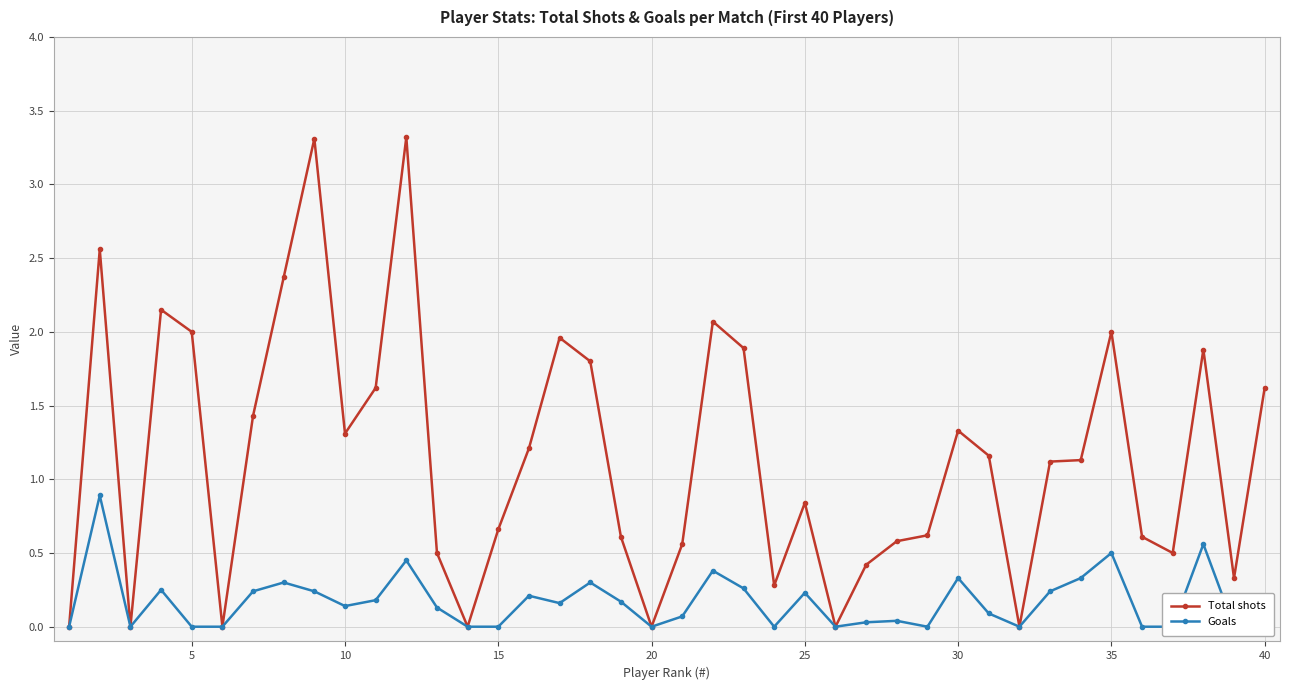

Reading left to right, transcribe all the data shown in this chart.

Total shots: 0.0	2.6	0.0	2.1	2.0	0.0	1.4	2.4	3.3	1.3	1.6	3.3	0.5	0.0	0.7	1.2	2.0	1.8	0.6	0.0	0.6	2.1	1.9	0.3	0.8	0.0	0.4	0.6	0.6	1.3	1.2	0.0	1.1	1.1	2.0	0.6	0.5	1.9	0.3	1.6
Goals: 0.0	0.9	0.0	0.2	0.0	0.0	0.2	0.3	0.2	0.1	0.2	0.5	0.1	0.0	0.0	0.2	0.2	0.3	0.2	0.0	0.1	0.4	0.3	0.0	0.2	0.0	0.0	0.0	0.0	0.3	0.1	0.0	0.2	0.3	0.5	0.0	0.0	0.6	0.0	0.1